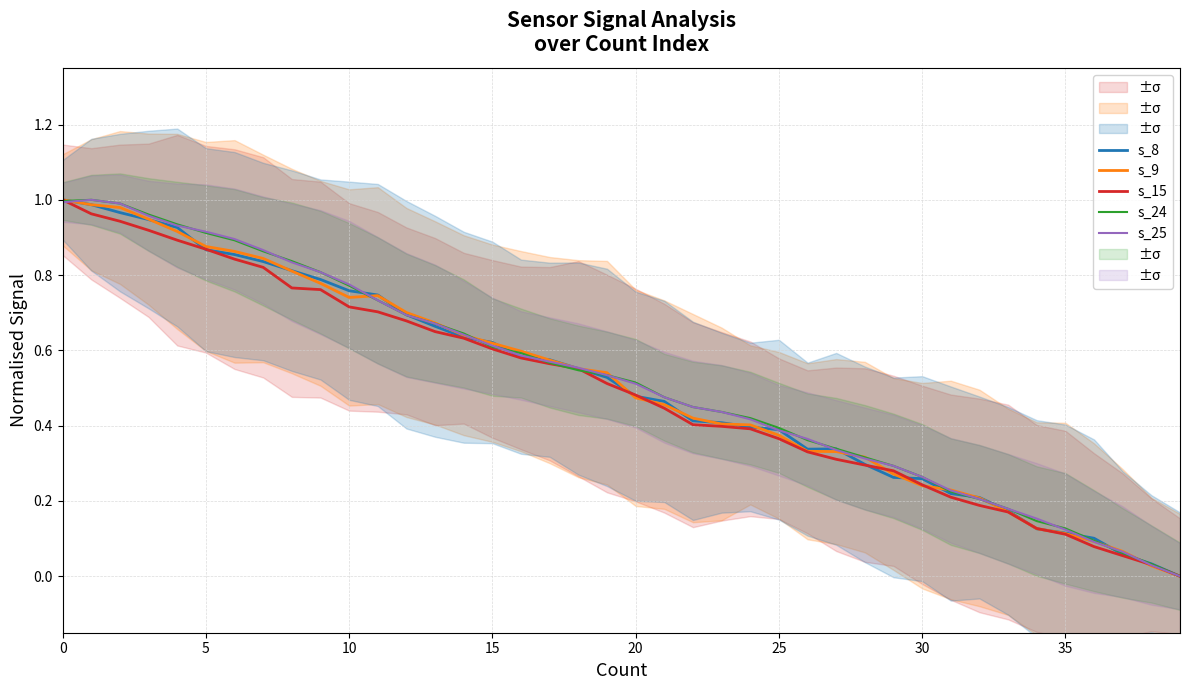

Which series ends up on top after the final intersection of s_8 and s_24?

s_8